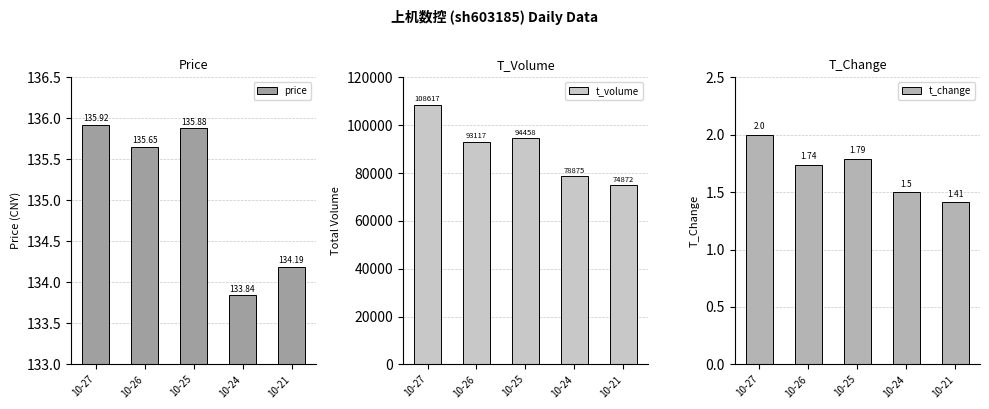

Are the bars grouped side by side (vs. stacked)?

Yes